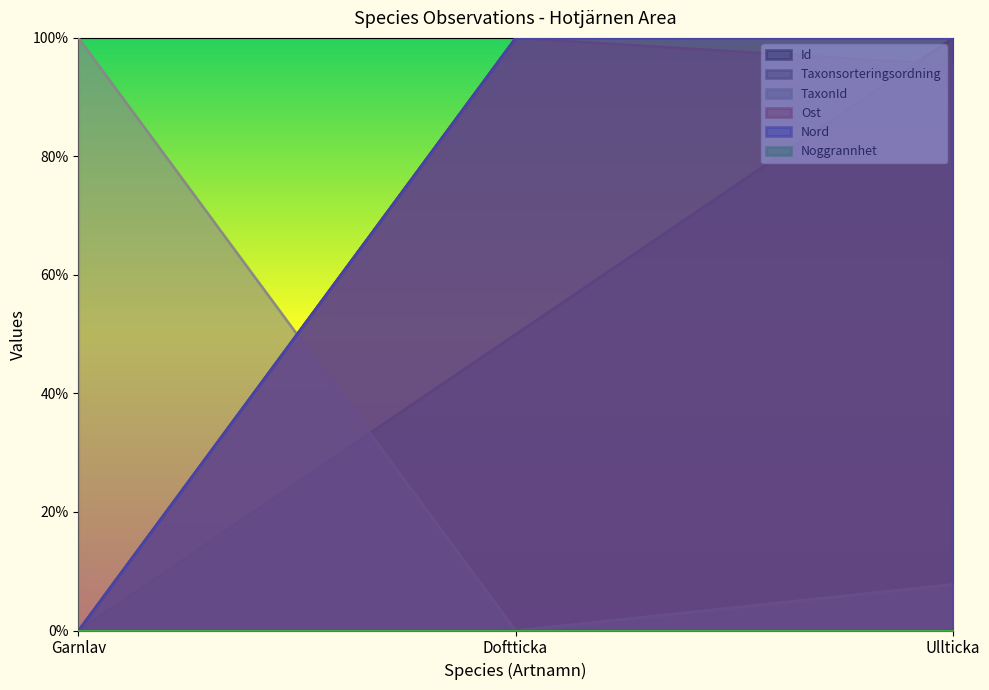

Which has a higher value, Doftticka or Ullticka?

Ullticka